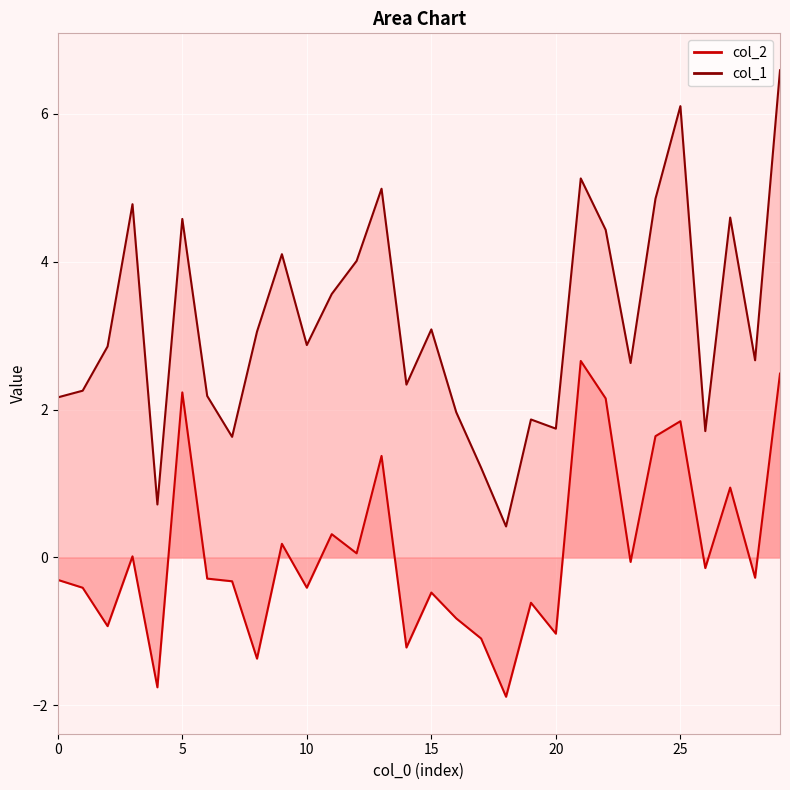

True or false: col_2 and col_1 cross at least once.

False